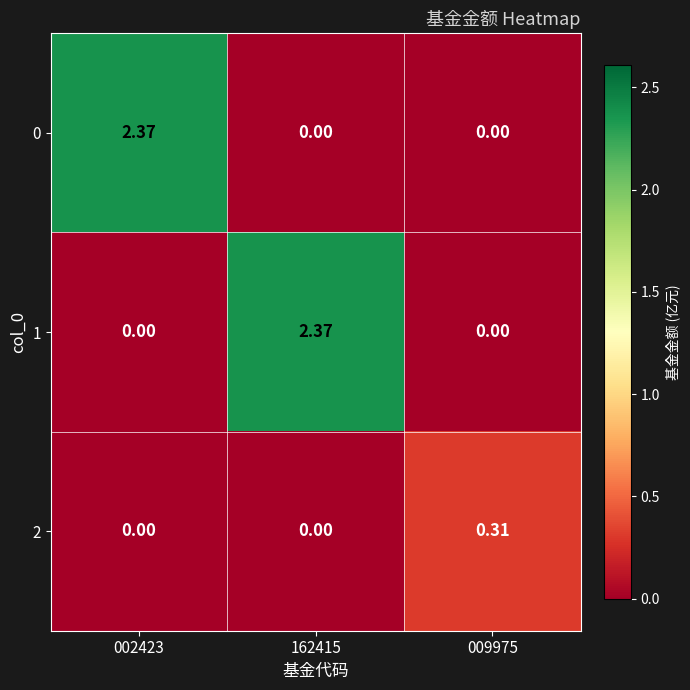

Is the value of 2 at 002423 greater than the value of 0 at 002423?

No